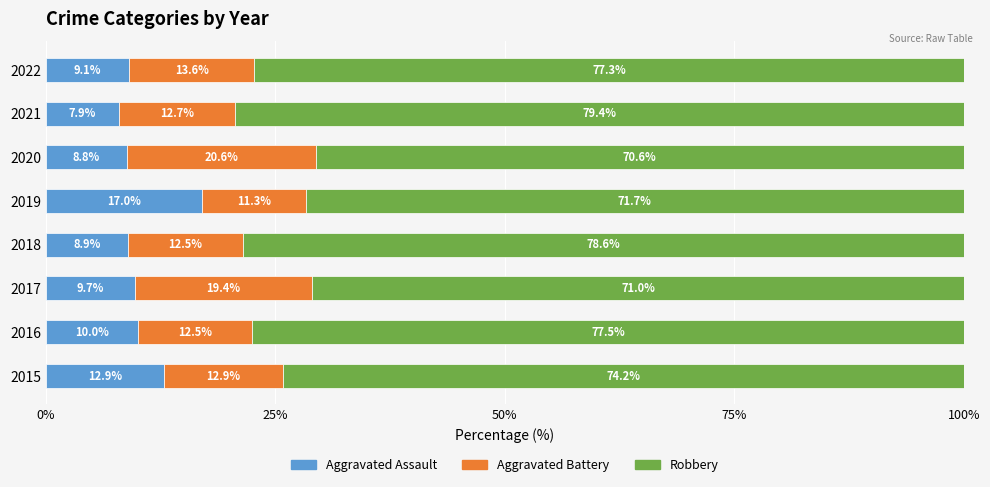

What is the total value across all series at 2016?

100.0